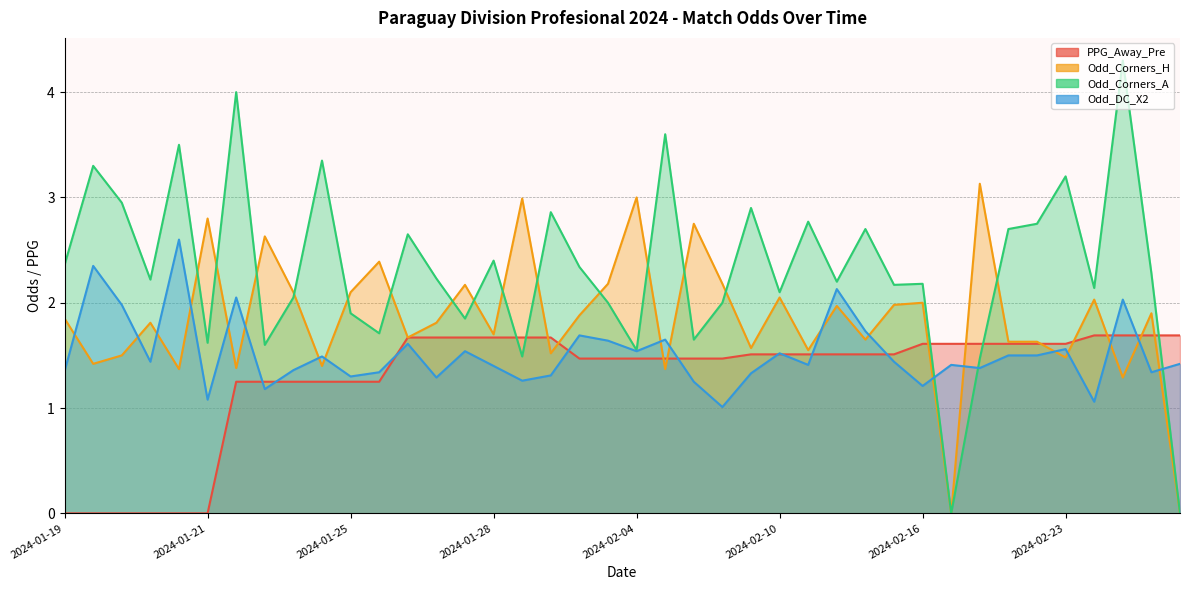

How many intersections are there between Odd_Corners_H and Odd_Corners_A?

15